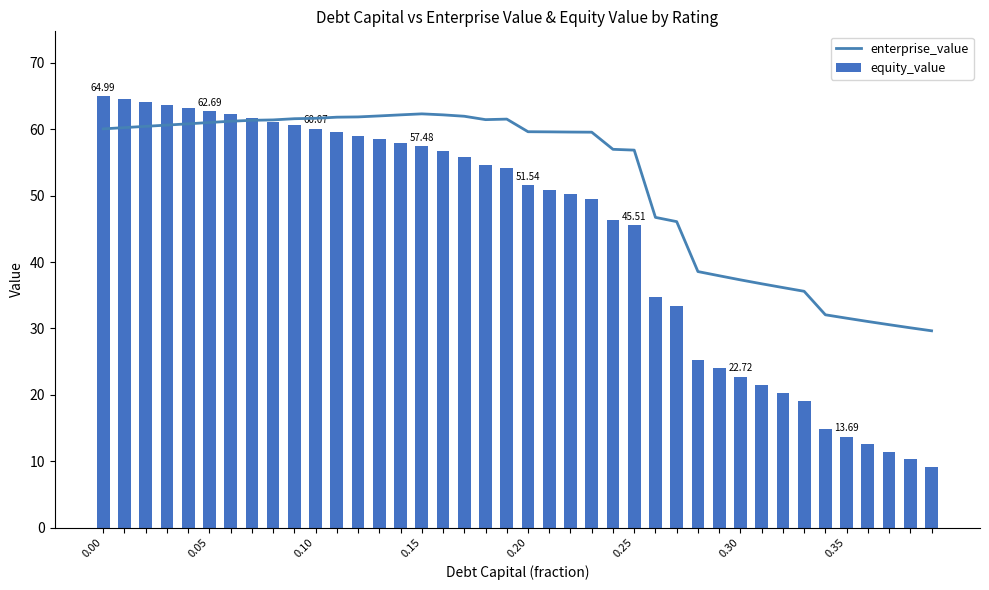

Which category has the lowest value across all series?

39